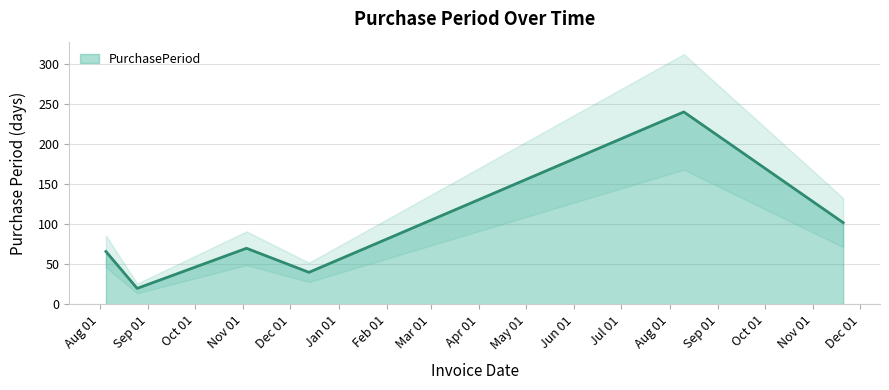

Is it true that the value at 2017-08-10 is 351?

False